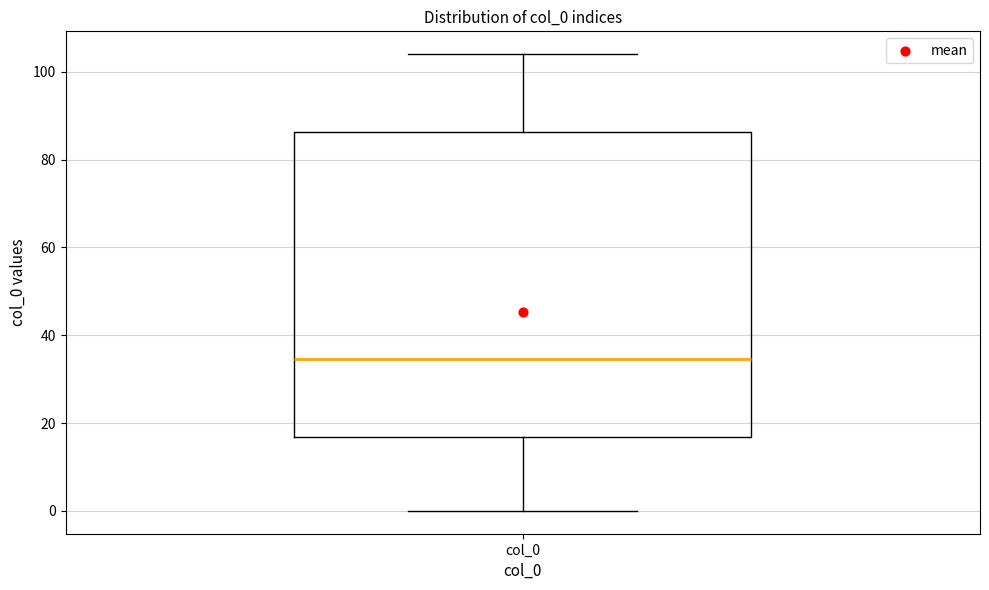

Transcribe this box plot: give where the median line is, the range the box spans, and where the two whiskers end, as read against the y-axis. The values are not printed on the chart, so give them approximately, as read against the axis.

median 34, box 16 to 86, whiskers 0 to 104